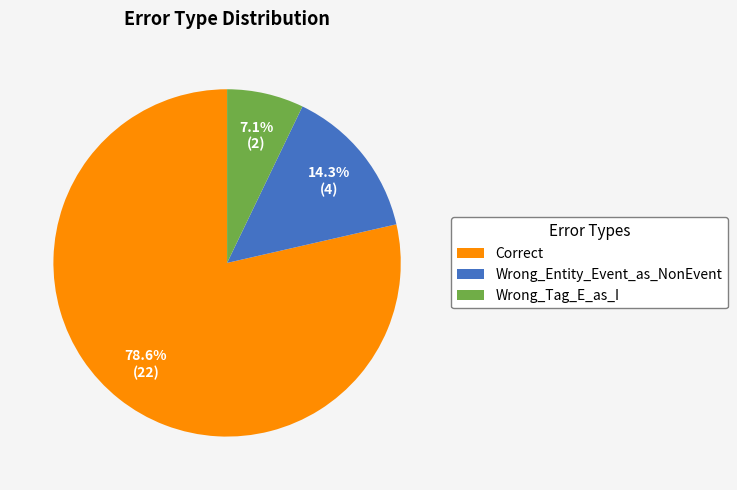

How many slices are in this pie chart?

3